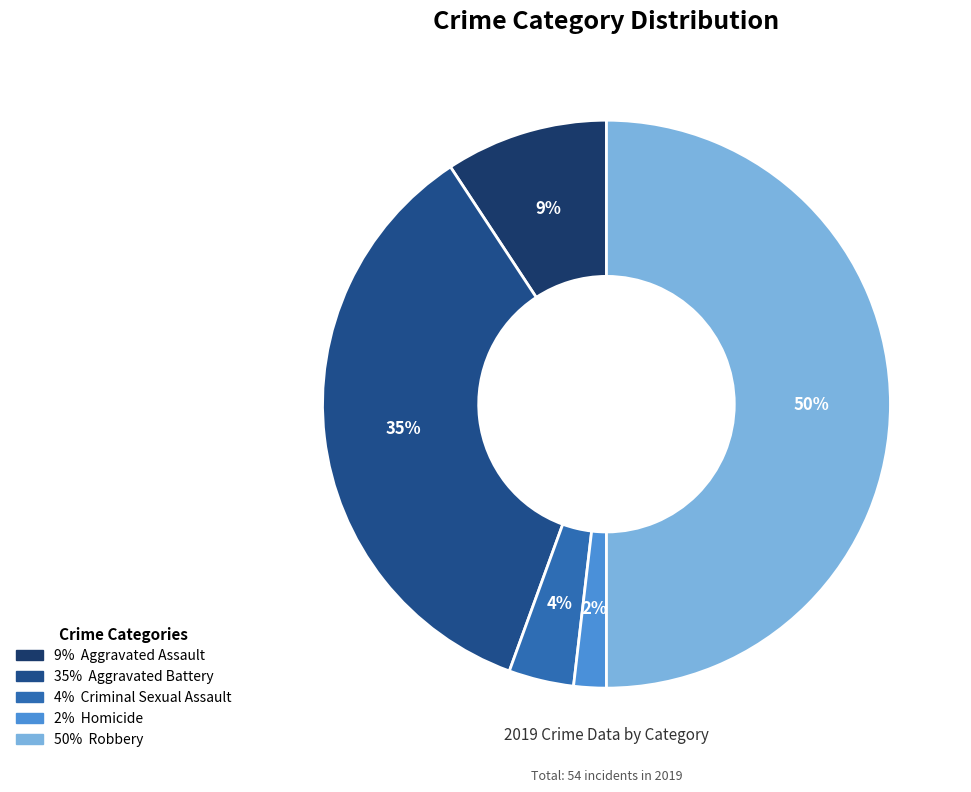

What is the smallest slice in the pie chart?

Homicide